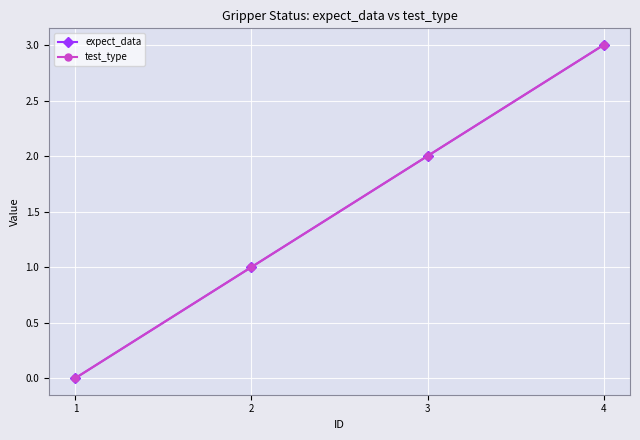

The value of test_type at 2 is 1. True or false?

True